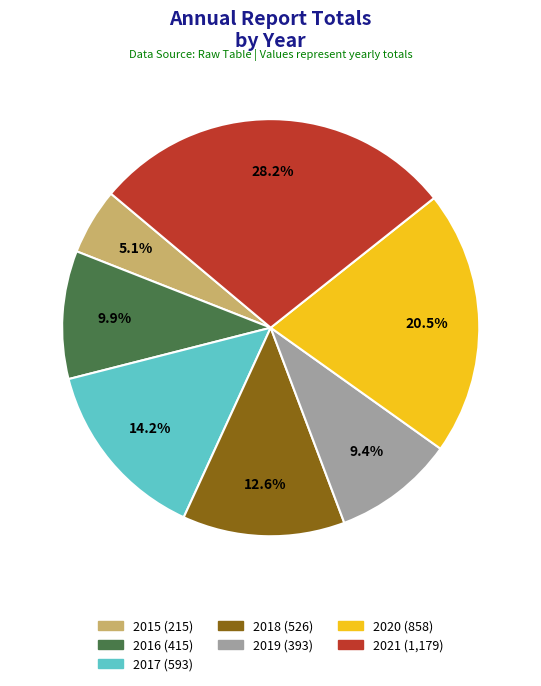

Approximately how many times larger is the value at 2021 compared to 2019?

3.0